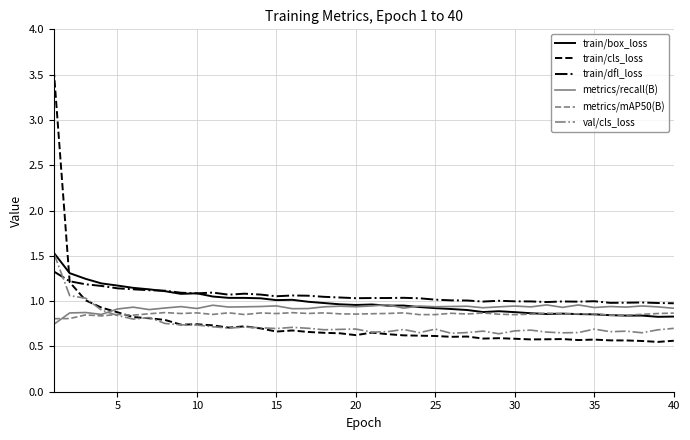

What is the maximum value for val/cls_loss?

1.5